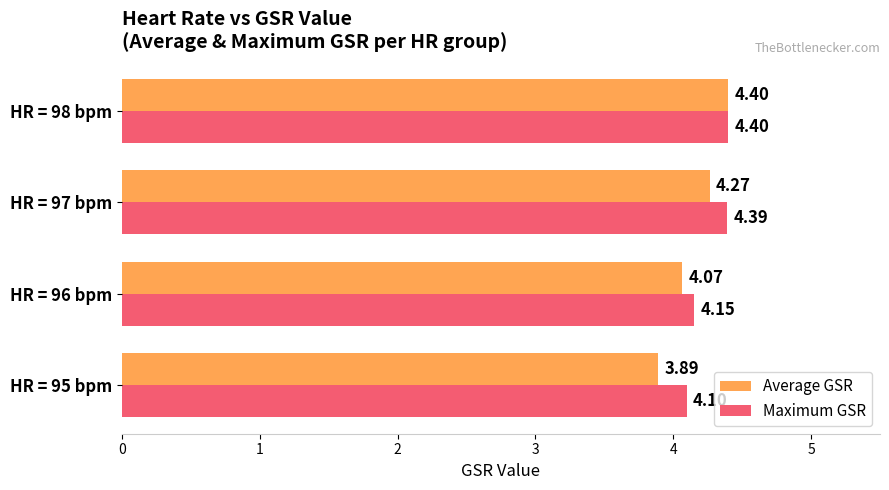

What is the difference between the Maximum GSR values at HR = 95 bpm and HR = 97 bpm?

0.3